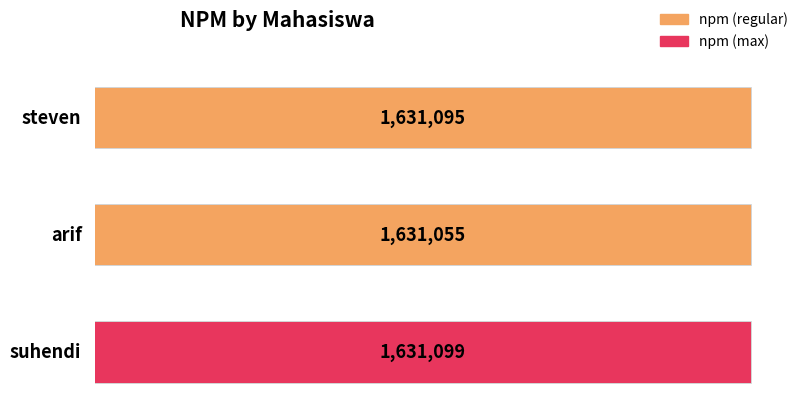

Reading left to right, what are all the values shown in this chart?

steven=1631095	arif=1631055	suhendi=1631099